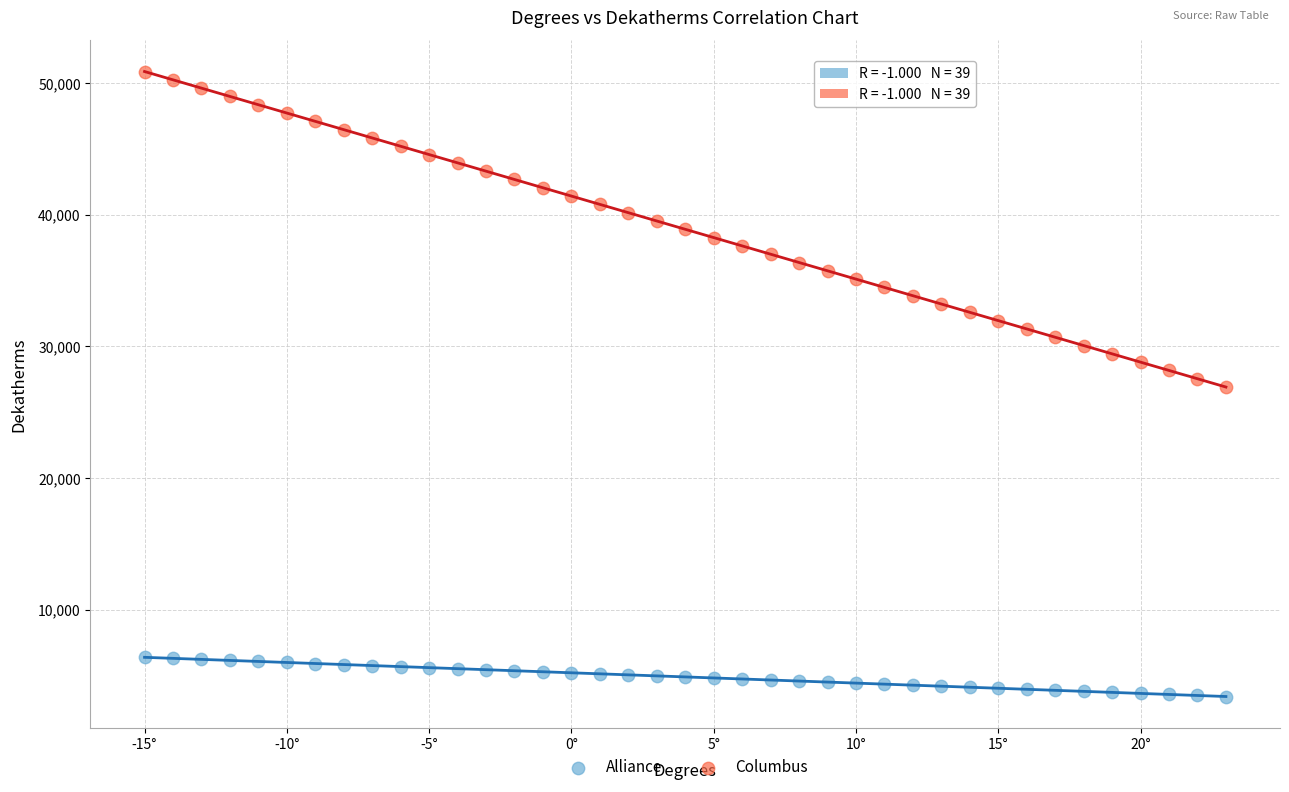

Which series has the largest Y range (max minus min)?

Columbus